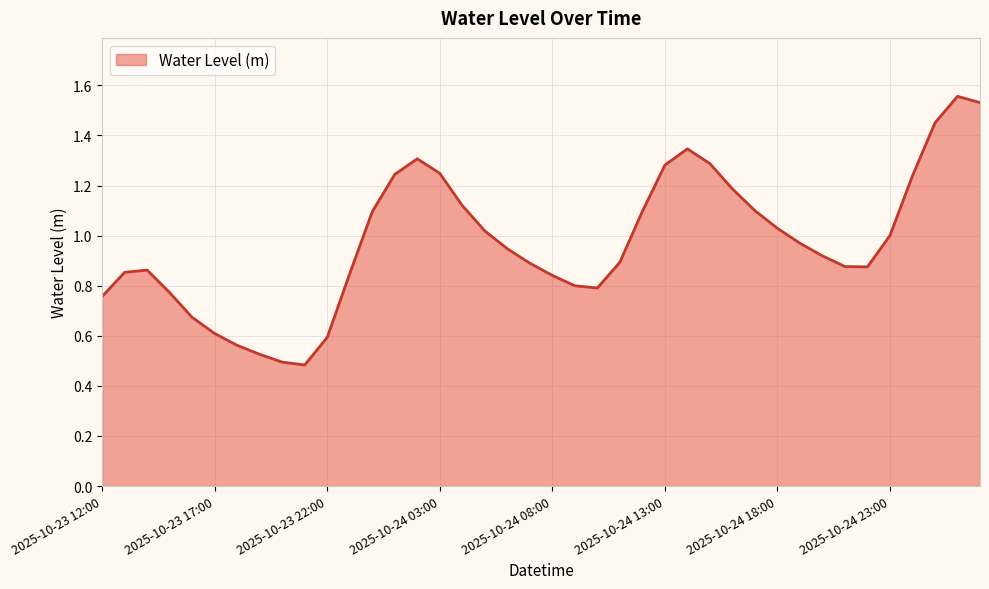

How many lines are shown in the chart?

1